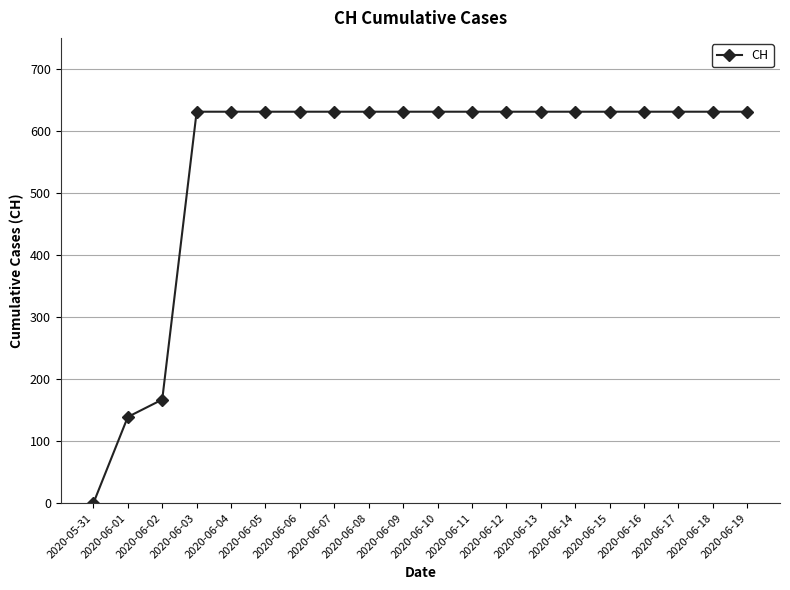

What position from the left is 2020-06-03?

4